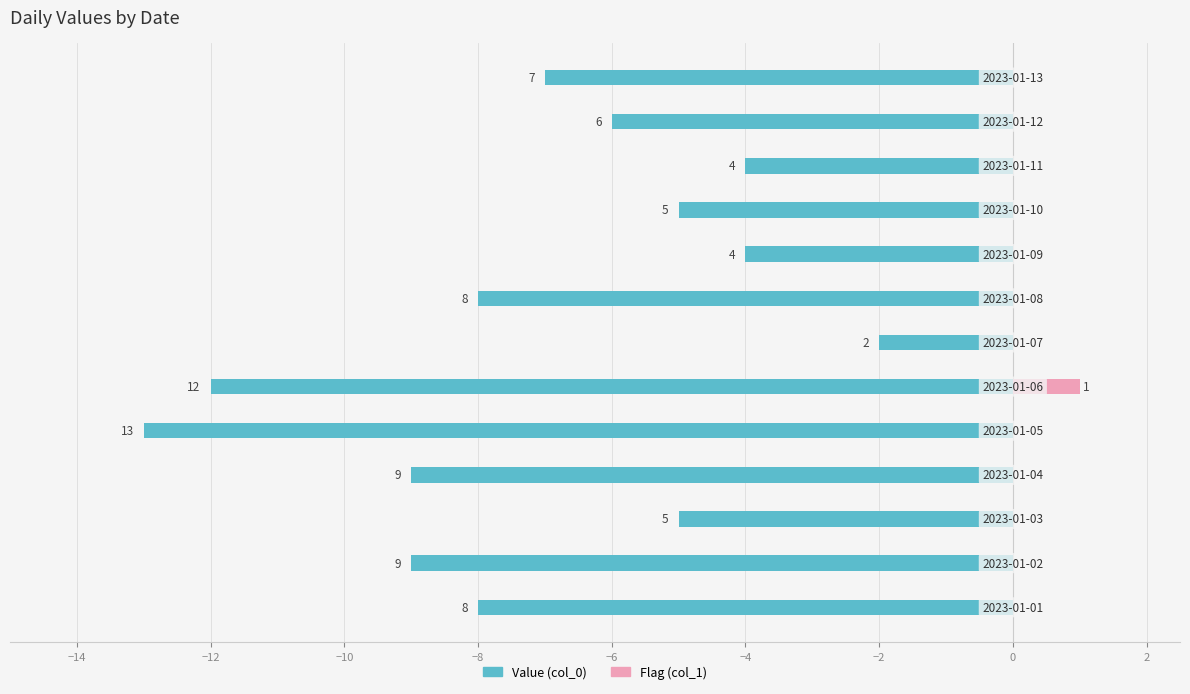

What are all the series names shown in the legend?

Value (col_0), Flag (col_1)